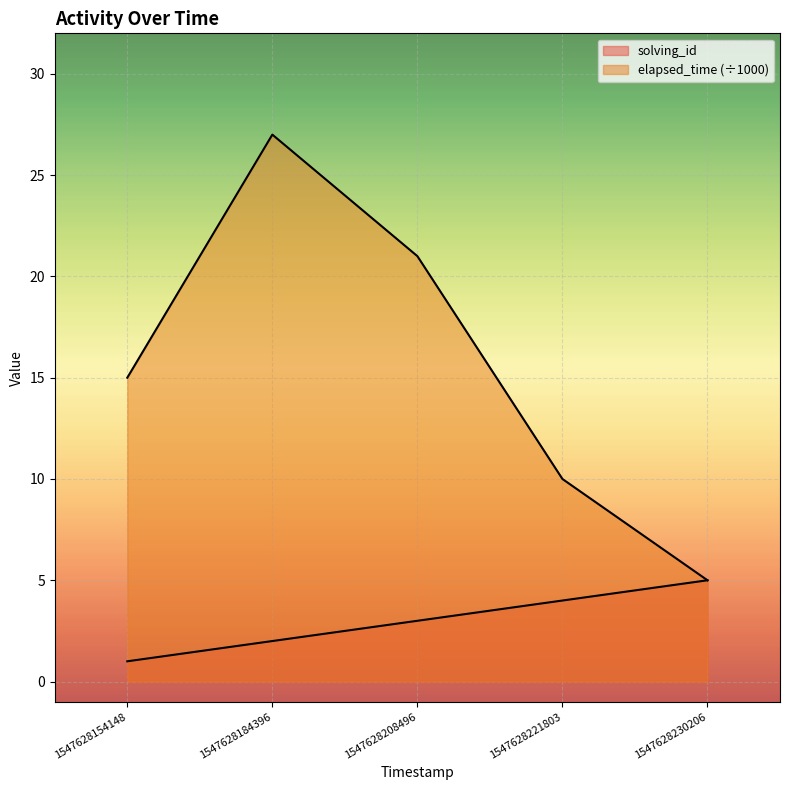

How many solving_id values are between 2 and 4?

3